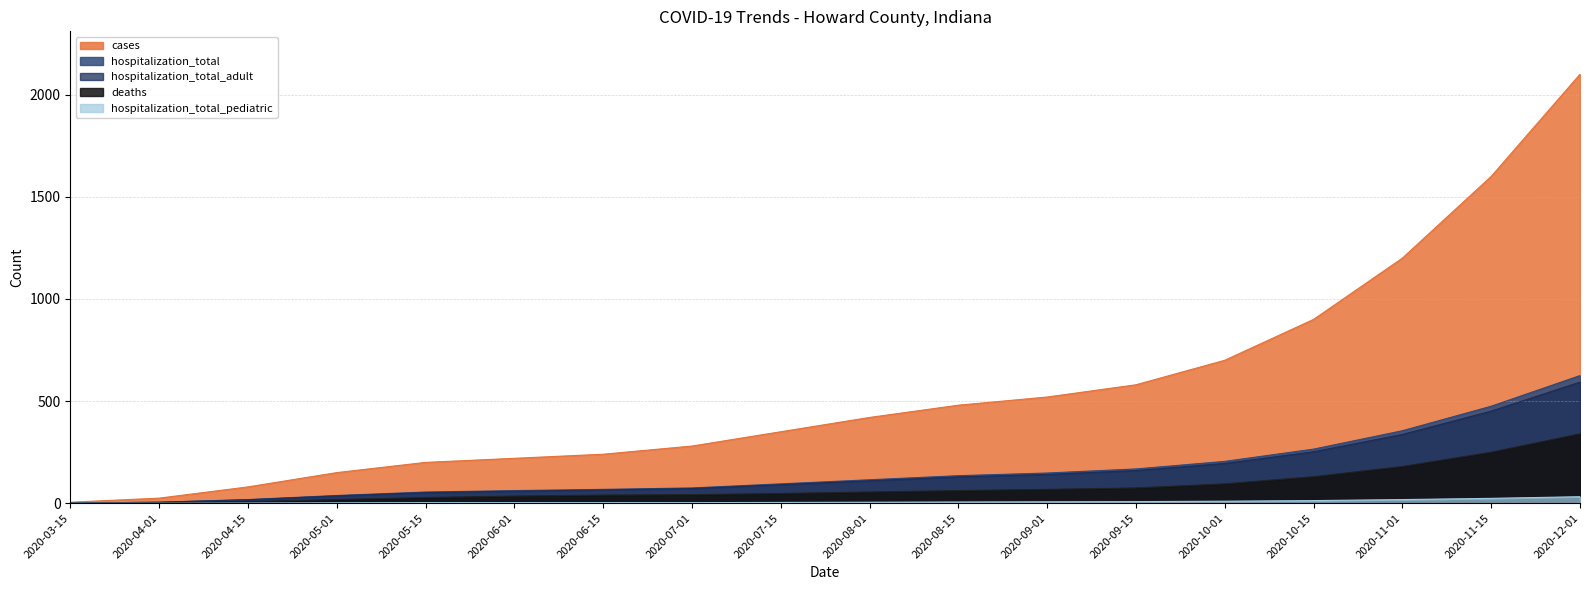

Which label corresponds to the smallest value in the chart?

2020-03-15